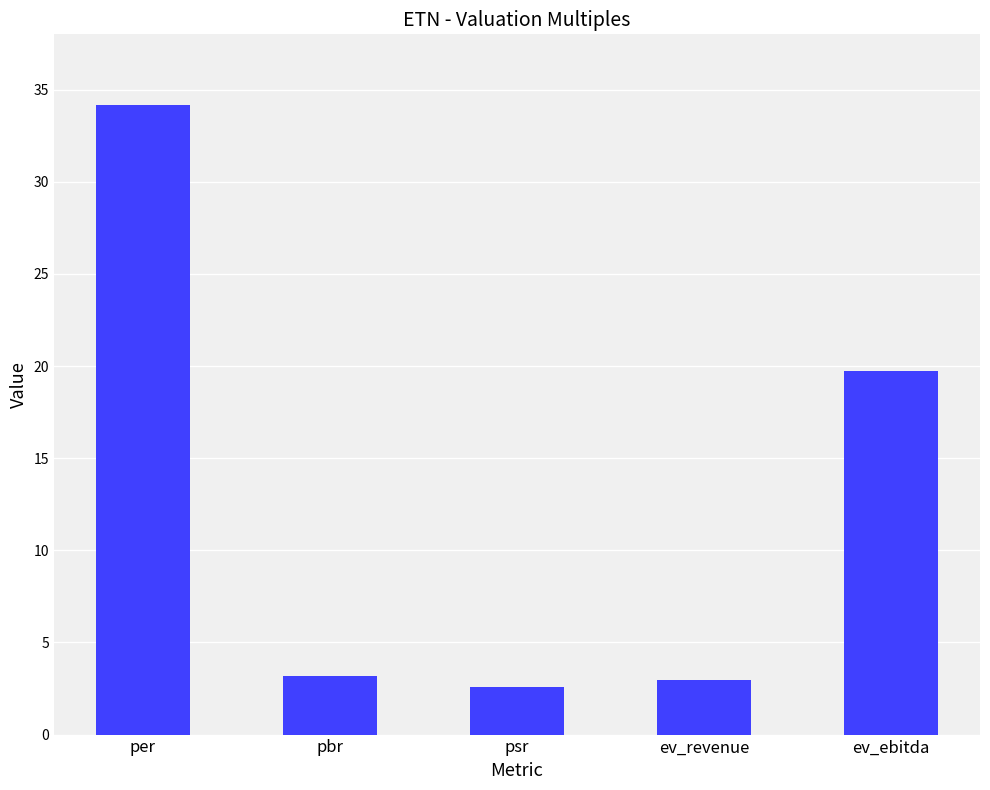

Reading left to right, list all the values displayed in this chart.

34.1	3.2	2.6	2.9	19.8